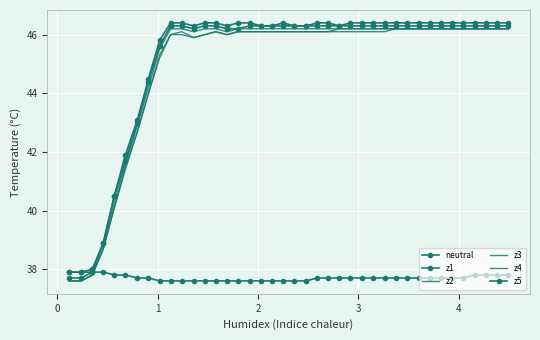

At how many categories does at least one series exceed 46?

31